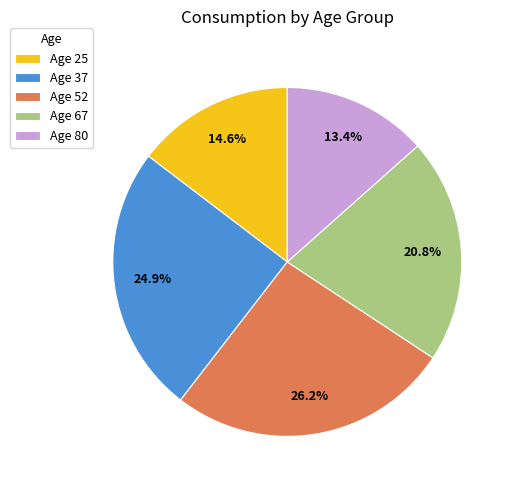

What is the total percentage of Age 52 and Age 80?

39.6%